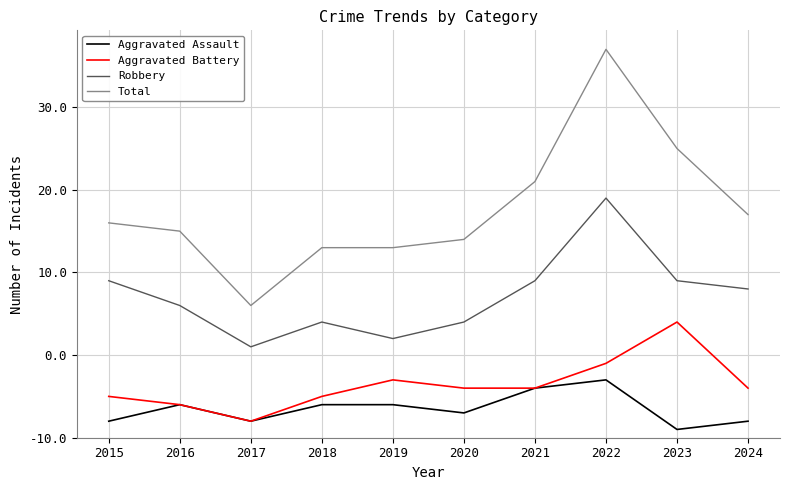

Reading left to right, extract all data points from this chart.

Aggravated Assault: 2	4	2	4	4	3	6	7	1	2
Aggravated Battery: 5	4	2	5	7	6	6	9	14	6
Robbery: 19	16	11	14	12	14	19	29	19	18
Total: 26	25	16	23	23	24	31	47	35	27